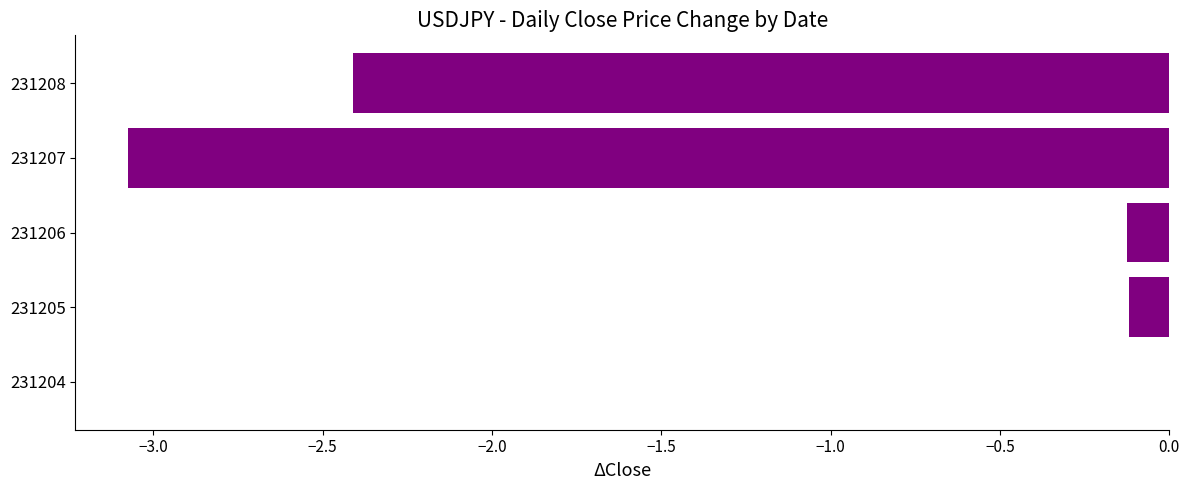

True or false: the data shows -2.4 at 231208.

True